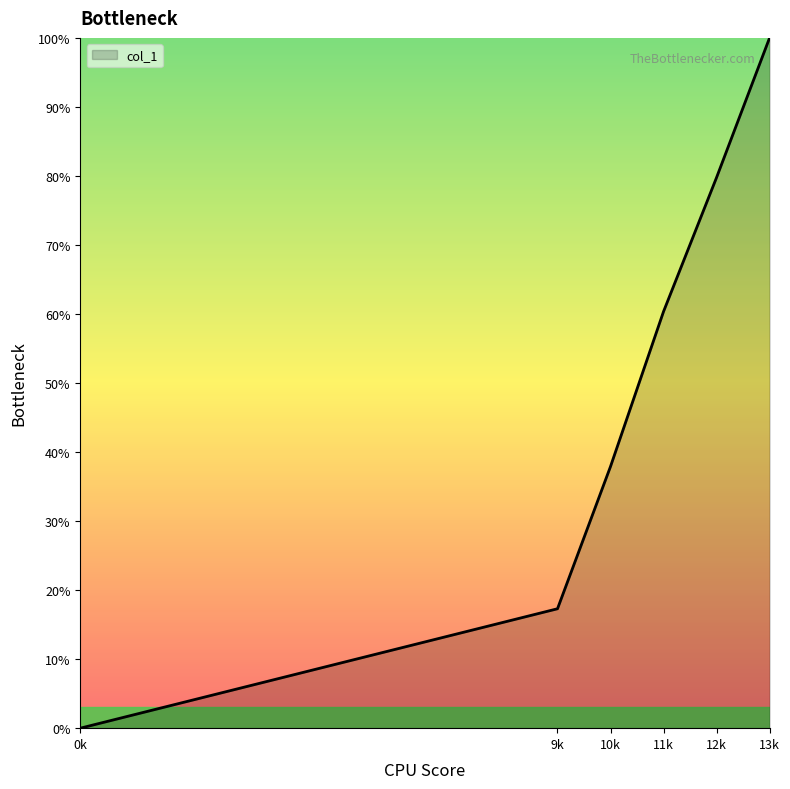

Reading left to right, list all the values displayed in this chart.

0k=0.0	9k=0.2	10k=0.4	11k=0.6	12k=0.8	13k=1.0